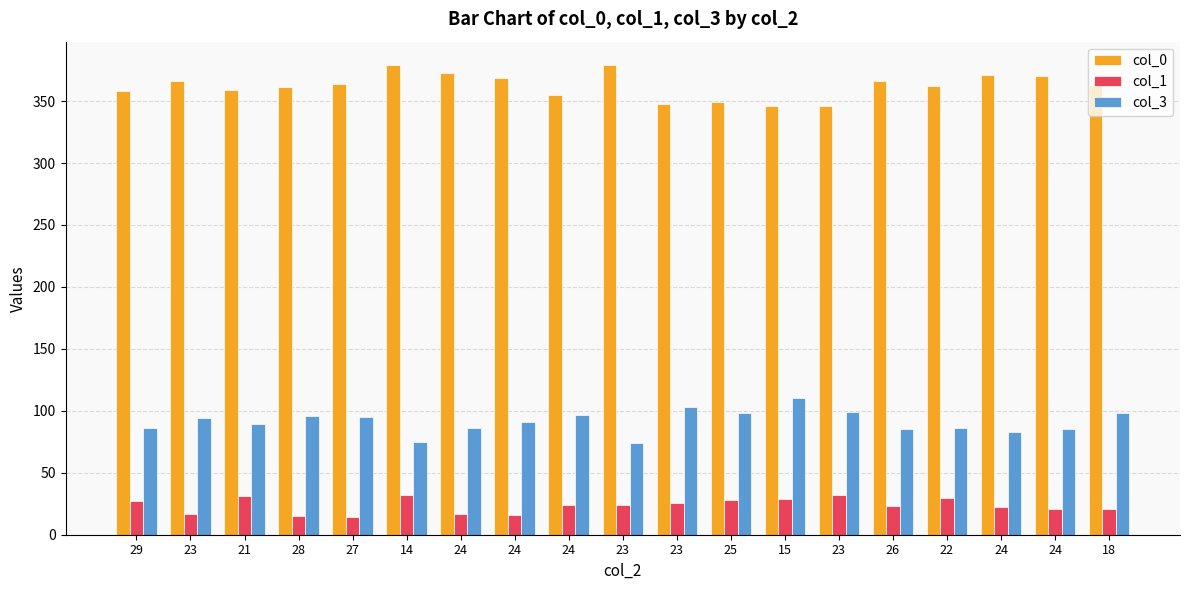

At which category does the chart reach its minimum across all series?

27